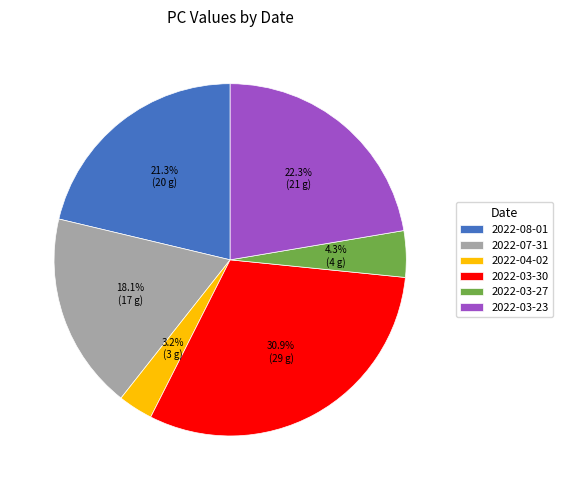

Count the number of slices in the pie.

6